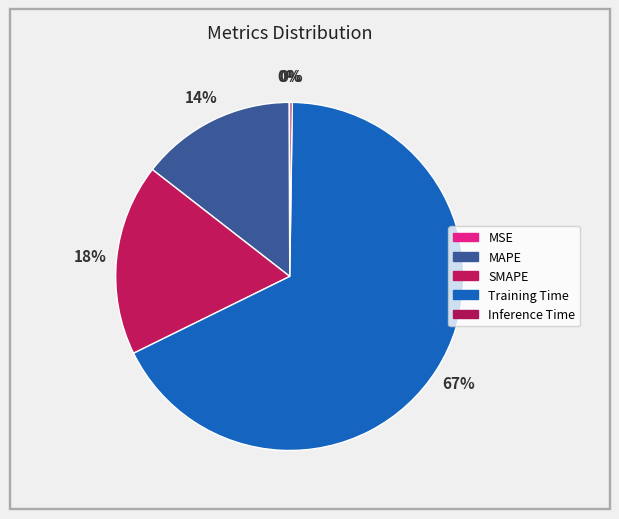

Rank the categories by value from lowest to highest.

MSE, Inference Time, MAPE, SMAPE, Training Time